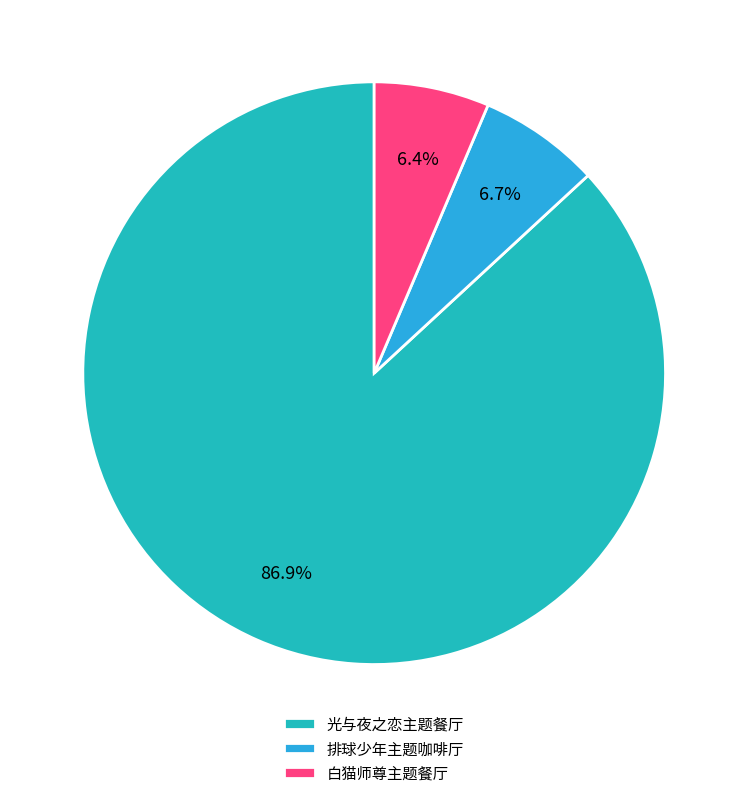

Count the number of slices in the pie.

3